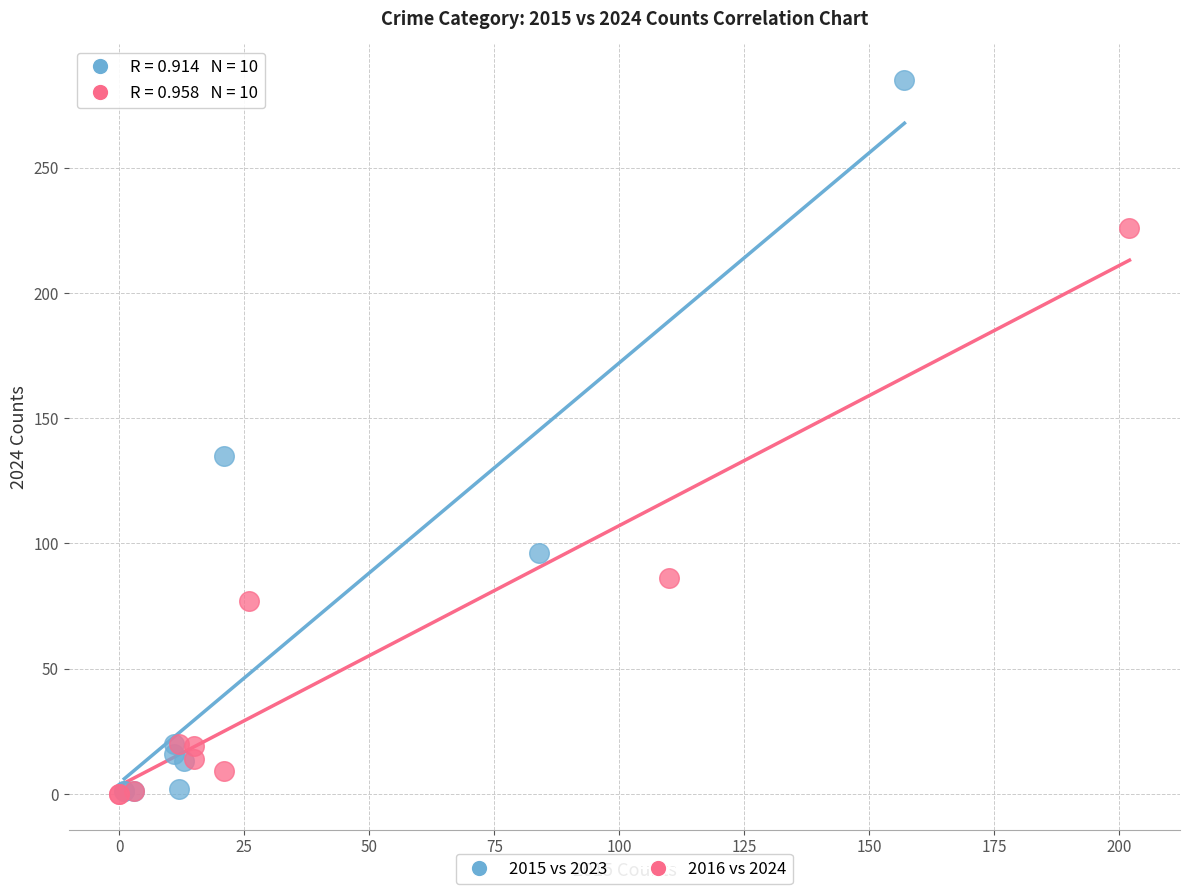

Which series has the largest Y range (max minus min)?

2015 vs 2023